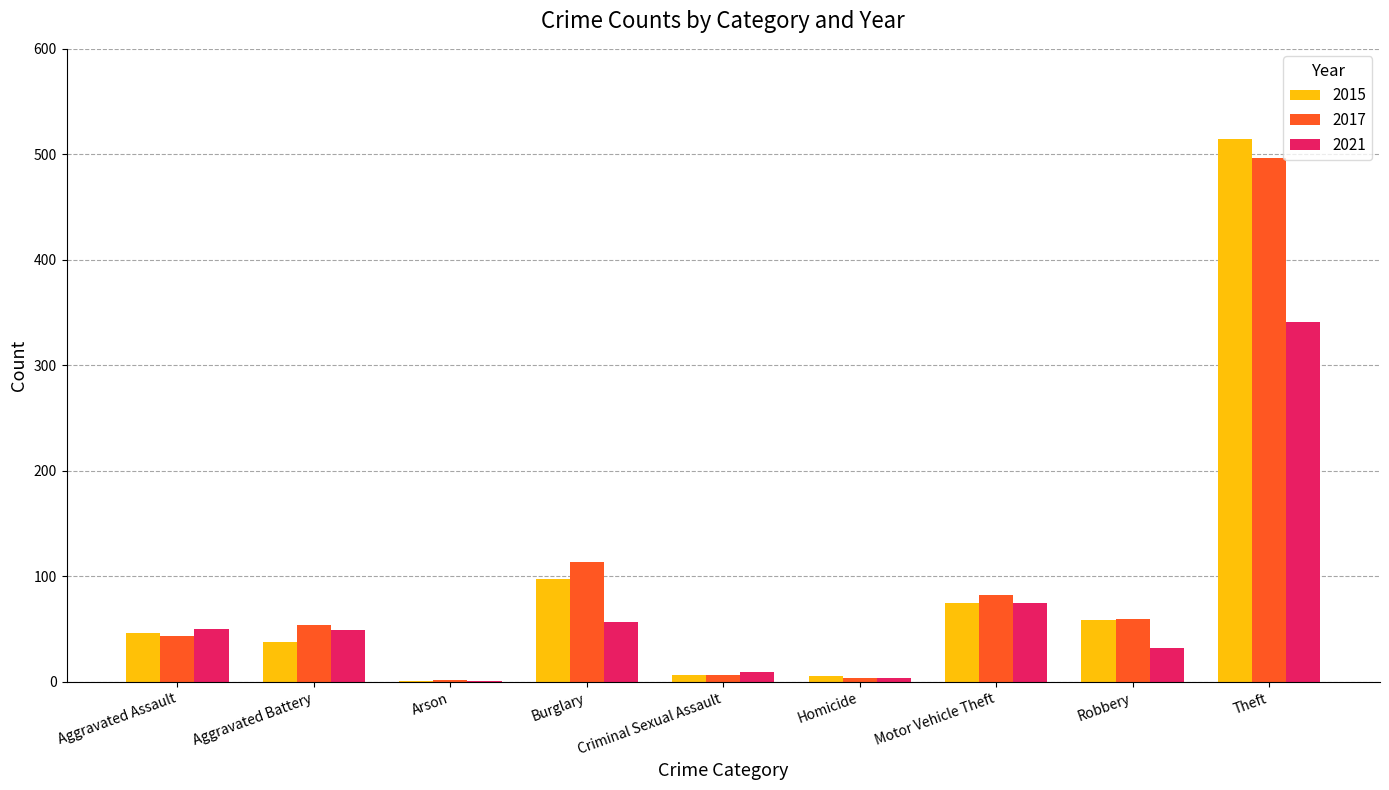

What is the average value of the 2015 series?

94